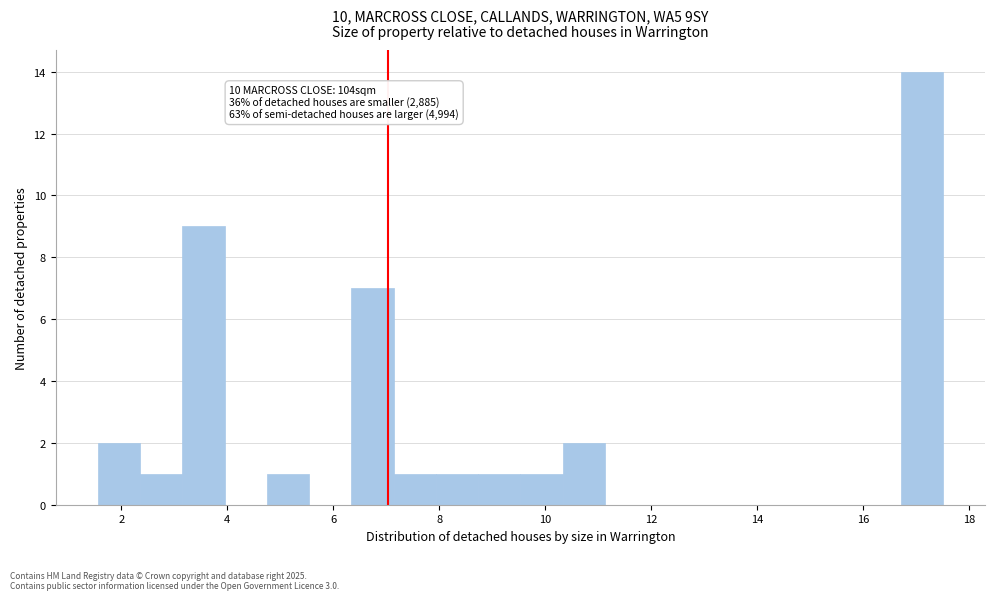

Read against the x-axis, roughly where is the centre of the tallest bar?

17.2